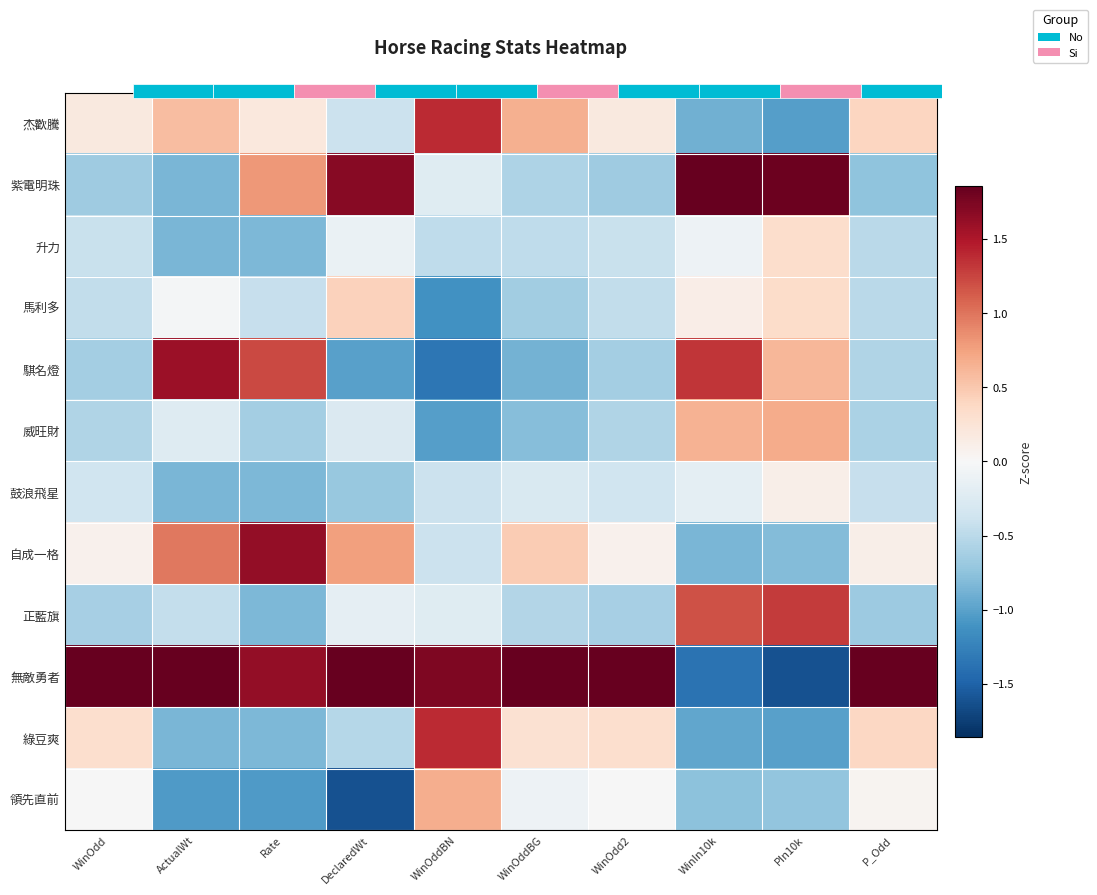

How many data points in 無敵勇者 are above 1?

8